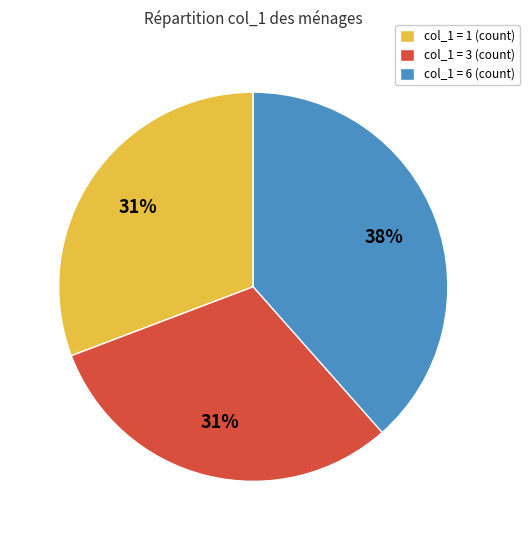

Which category has the biggest portion of the pie?

col_1 = 6 (count)